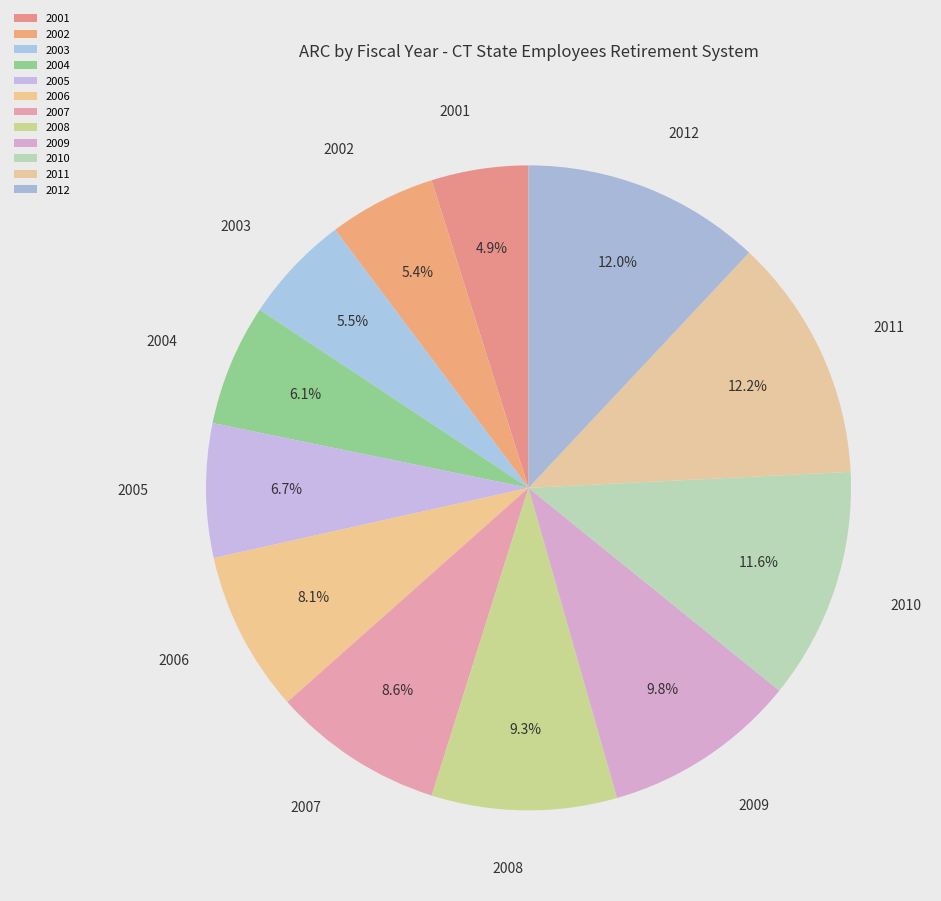

To the nearest percent, what is the difference between the 2005 and 2008 slice percentages?

3%